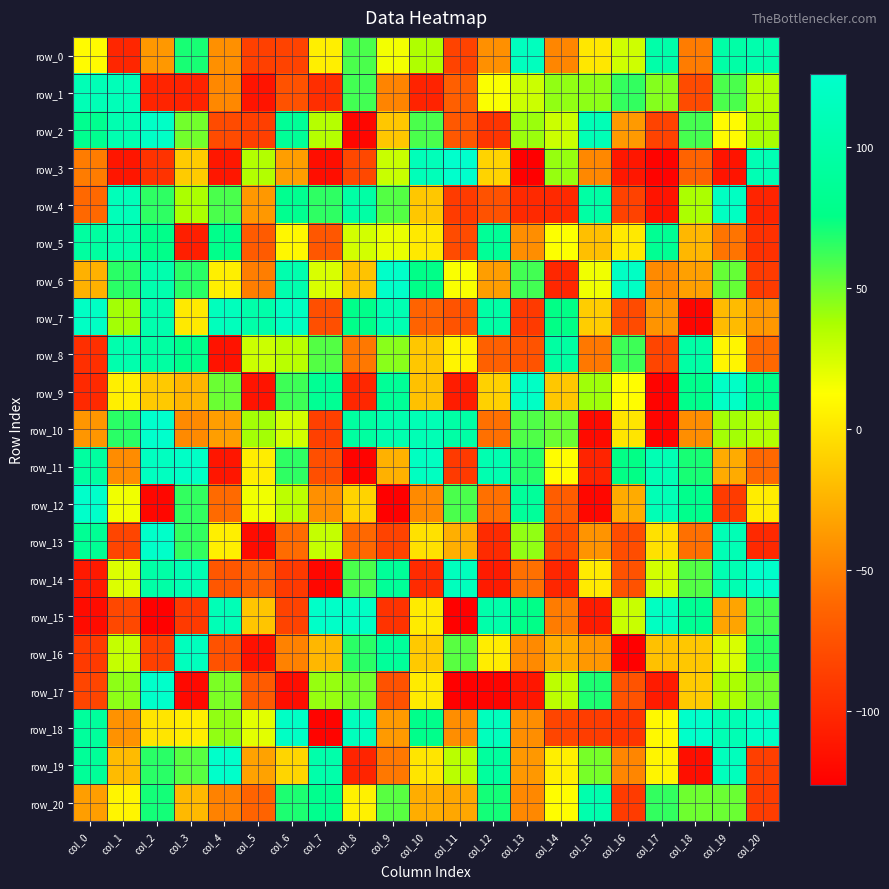

Is it true that row_2 equals -84 at col_17?

True